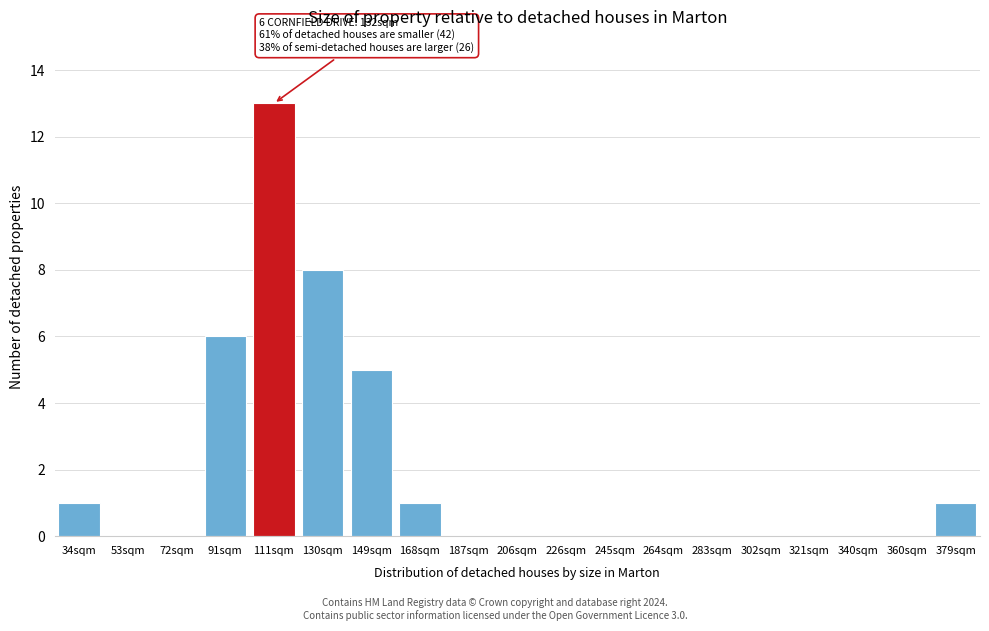

Reading right to left, transcribe all the data shown in this chart.

379sqm=1	360sqm=0	340sqm=0	321sqm=0	302sqm=0	283sqm=0	264sqm=0	245sqm=0	226sqm=0	206sqm=0	187sqm=0	168sqm=1	149sqm=5	130sqm=8	111sqm=13	91sqm=6	72sqm=0	53sqm=0	34sqm=1